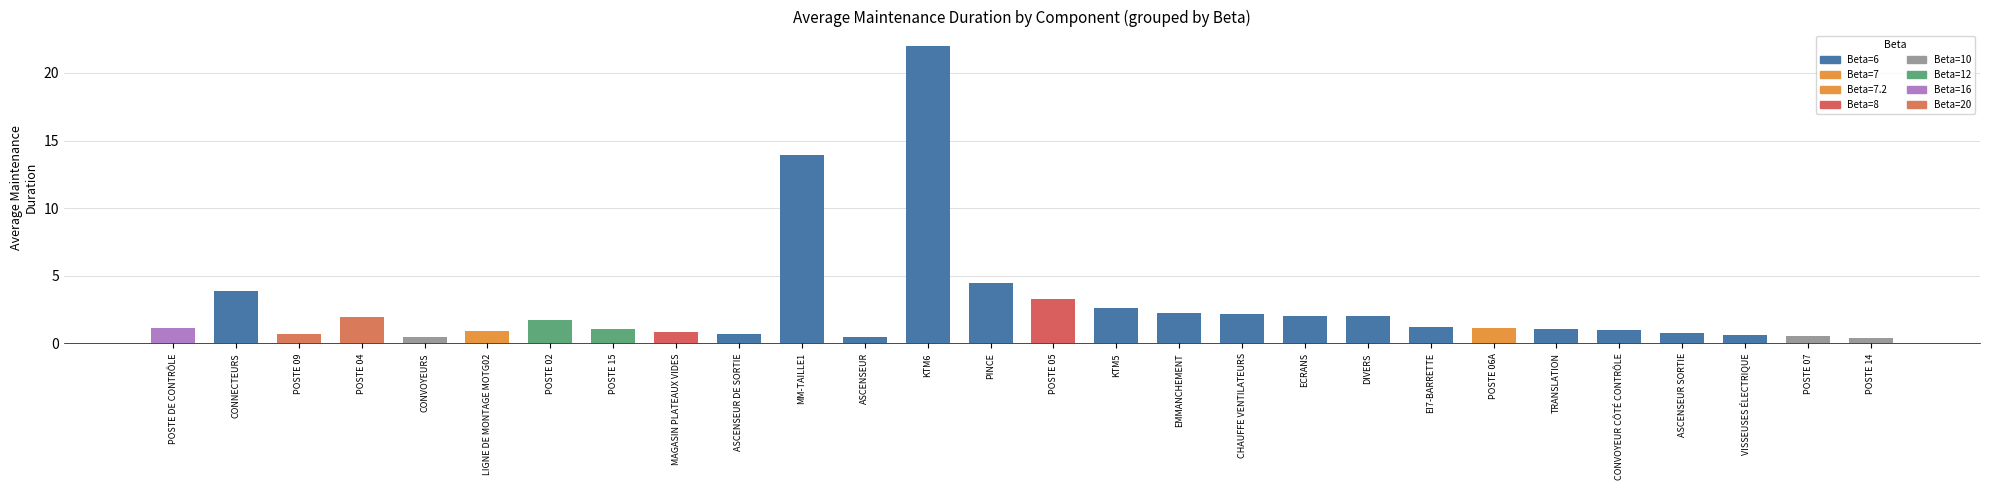

Is it true that the value at CONVOYEUR CÔTÉ CONTRÔLE is 1.0?

True